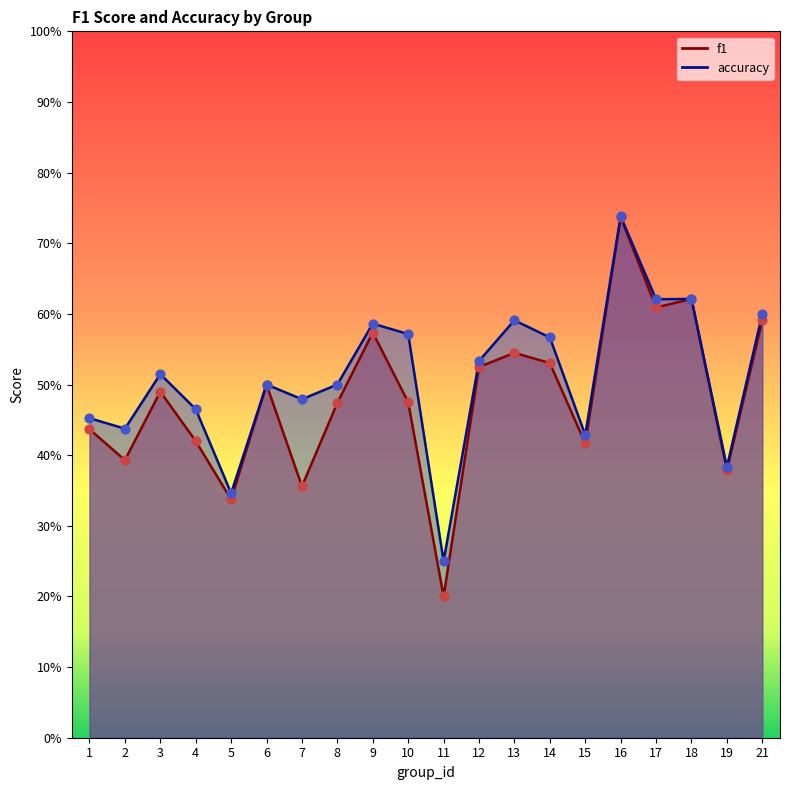

Which series has the widest spread of Y values?

f1